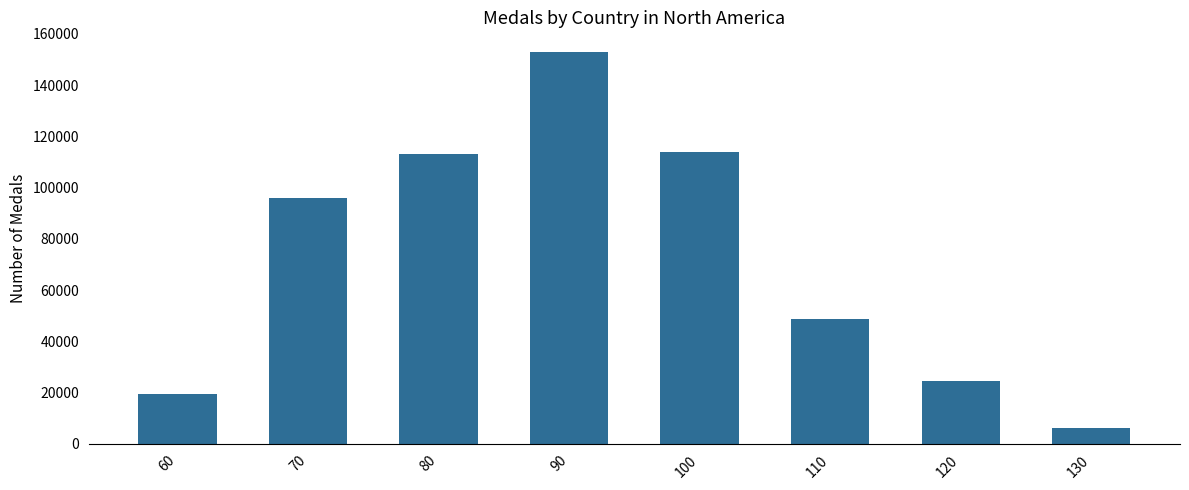

What is the difference between the maximum and second lowest values?

133500